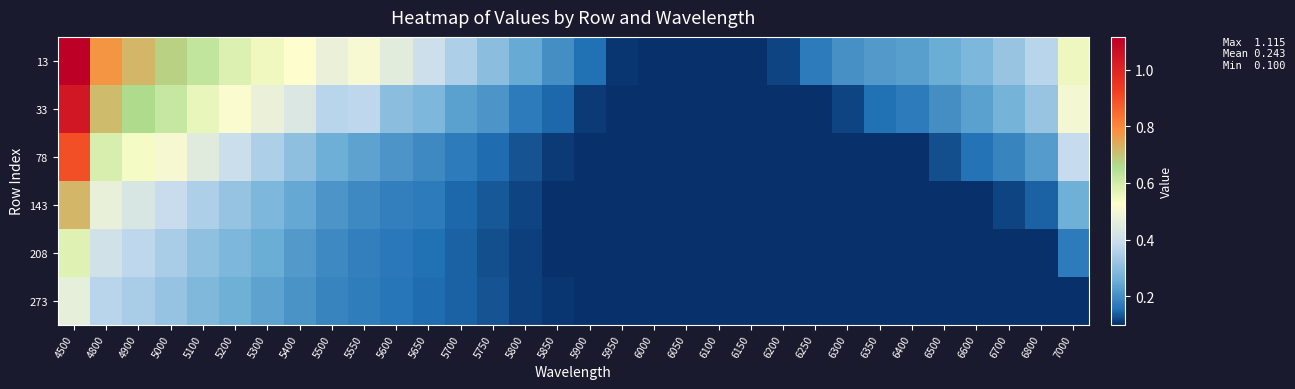

What is the greatest value displayed?

1.1